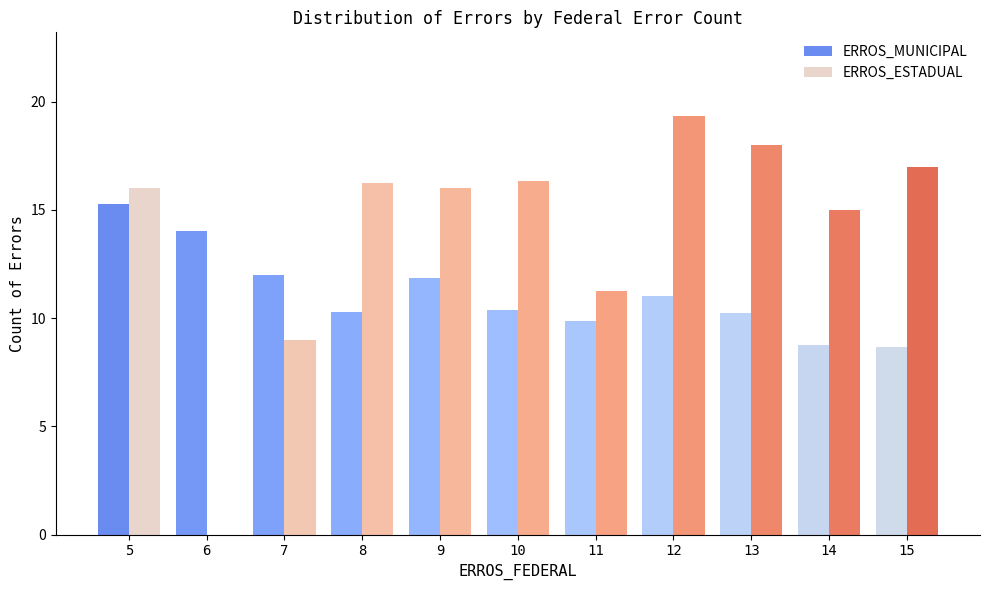

Count the number of categories in the chart.

11